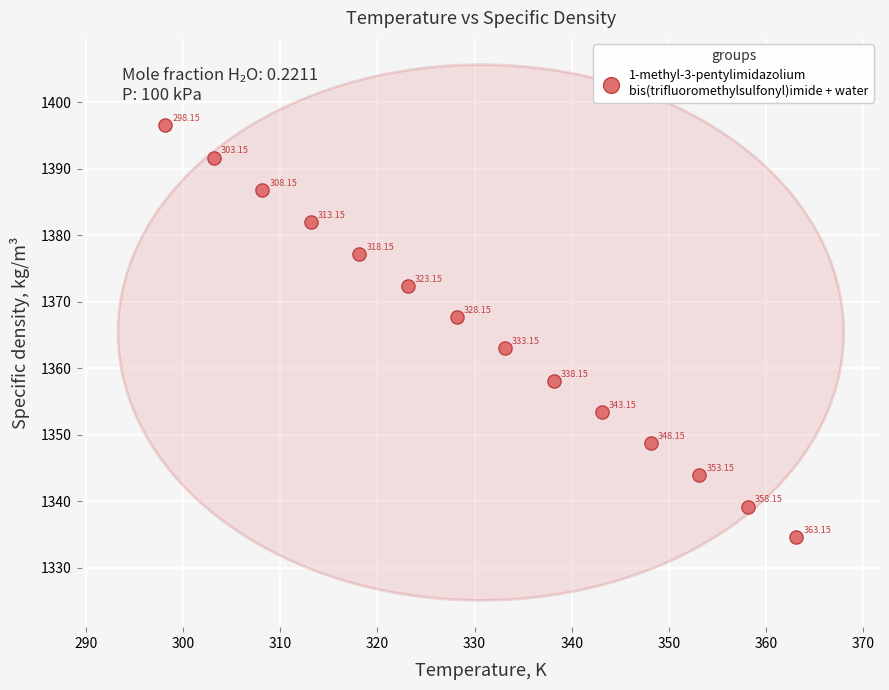

What is the range of X values (max minus min)?

65.0